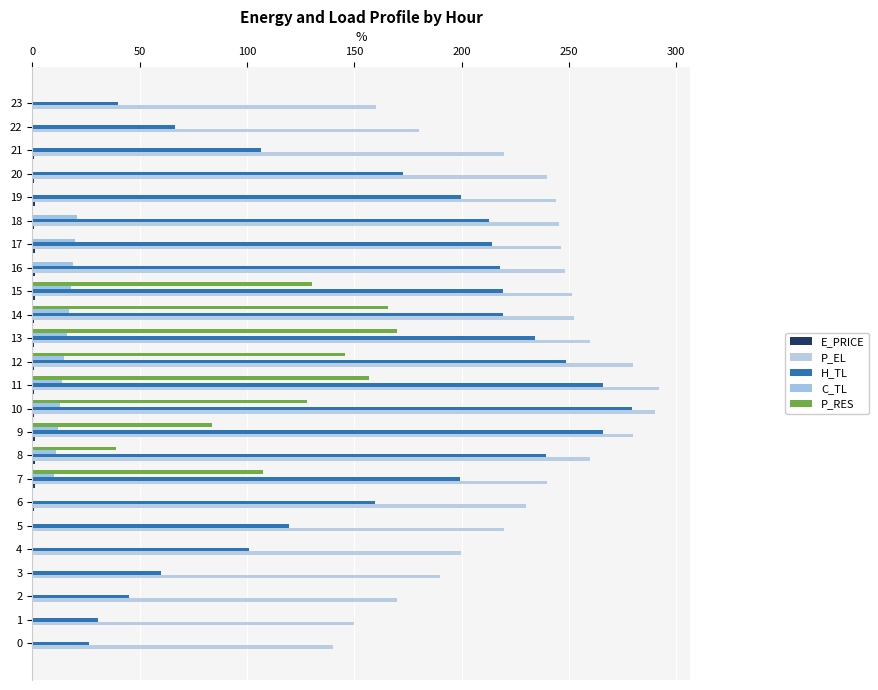

Read the E_PRICE value at 11.

0.8